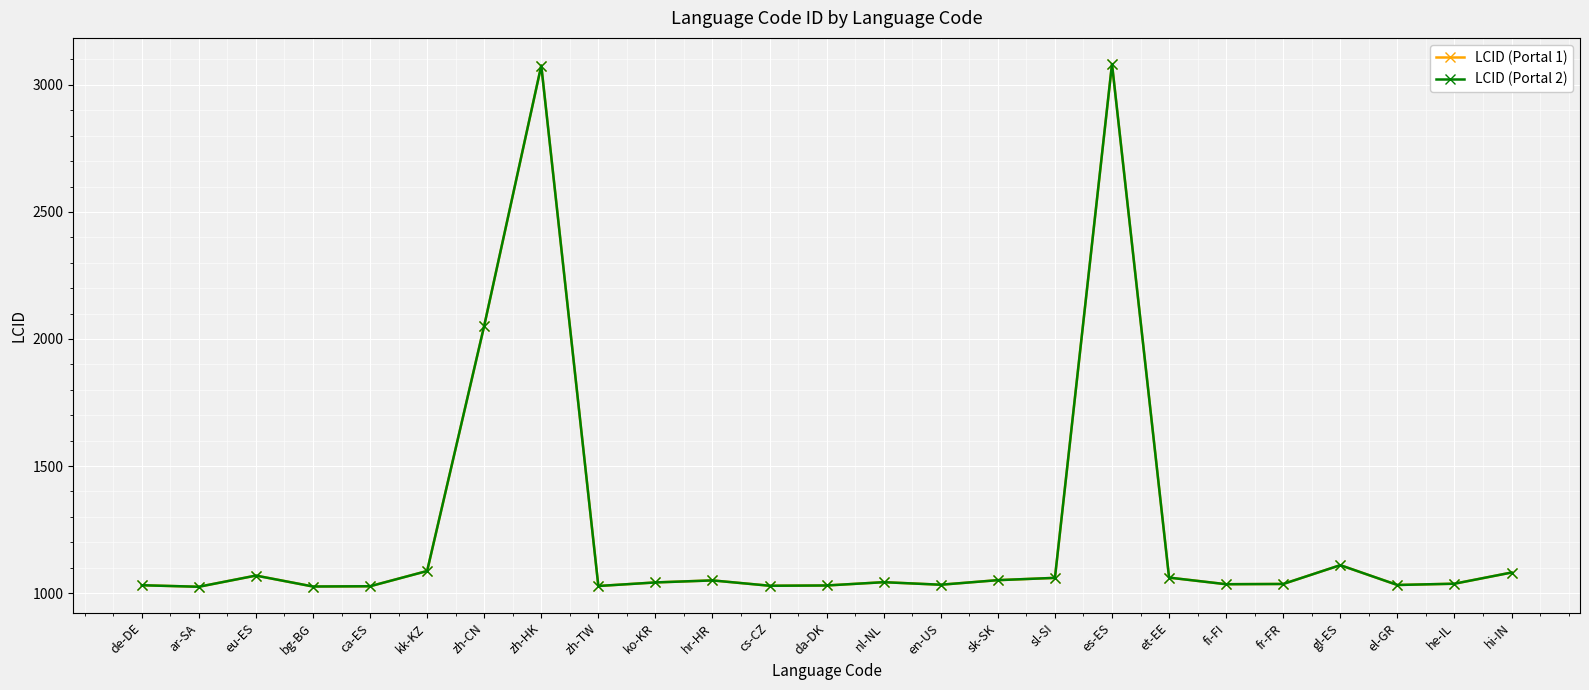

Does the chart have visible grid lines?

Yes